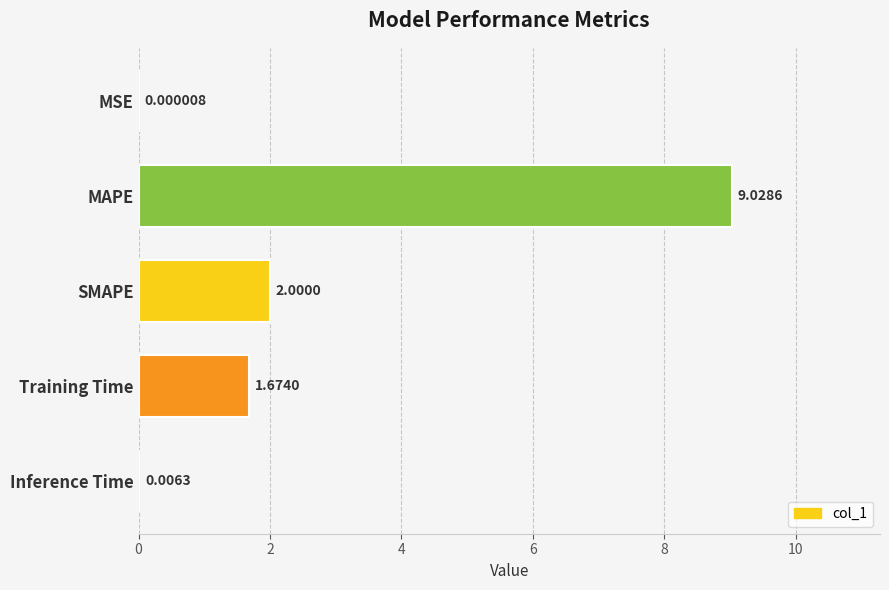

What is the sum of the values at SMAPE and MSE?

2.0